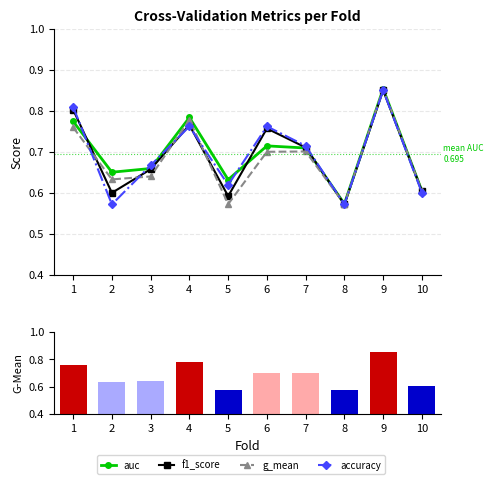

What is the sum of the auc values at 10 and 7?

1.3